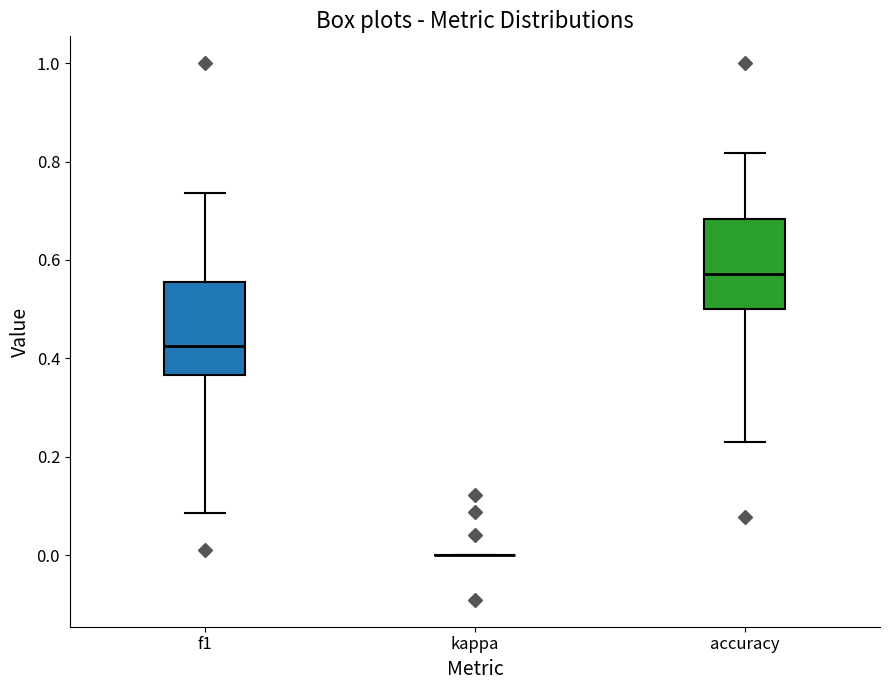

Reading left to right, transcribe this box plot: for each box, give where its median line is, the range the box spans, and where its two whiskers end, as read against the y-axis. The values are not printed on the chart, so give them approximately, as read against the axis.

f1: median 0.42, box 0.36 to 0.56, whiskers 0.08 to 0.74
kappa: box collapsed to a line at 0.00, whiskers 0.00 to 0.00
accuracy: median 0.58, box 0.50 to 0.68, whiskers 0.24 to 0.82